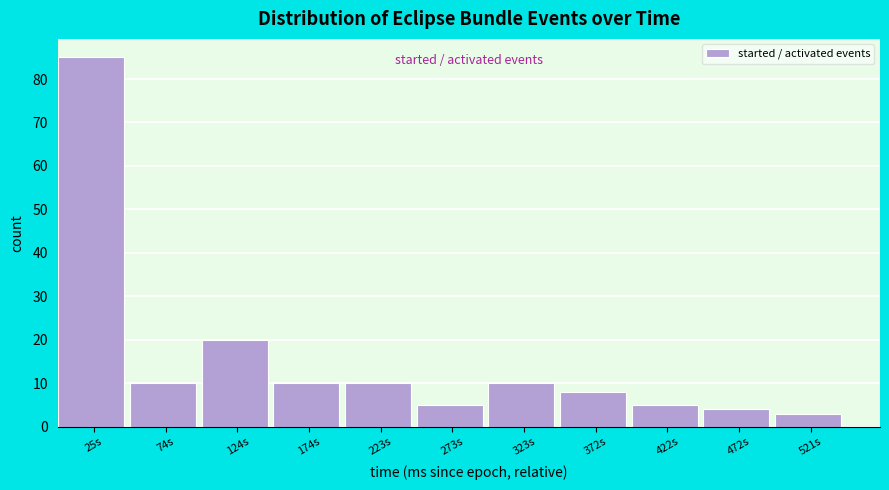

What is the height of the bar covering 250 to 300 on the x-axis? Neither the bar edges nor the heights are printed on the chart, so give them approximately, as read against the axes.

5